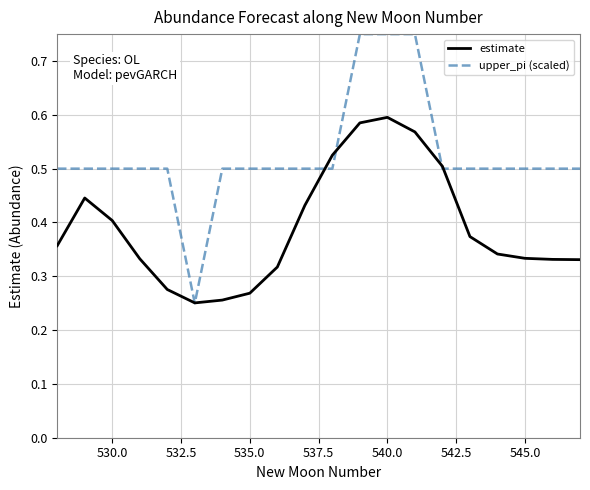

Which series has the widest spread of values?

upper_pi (scaled)